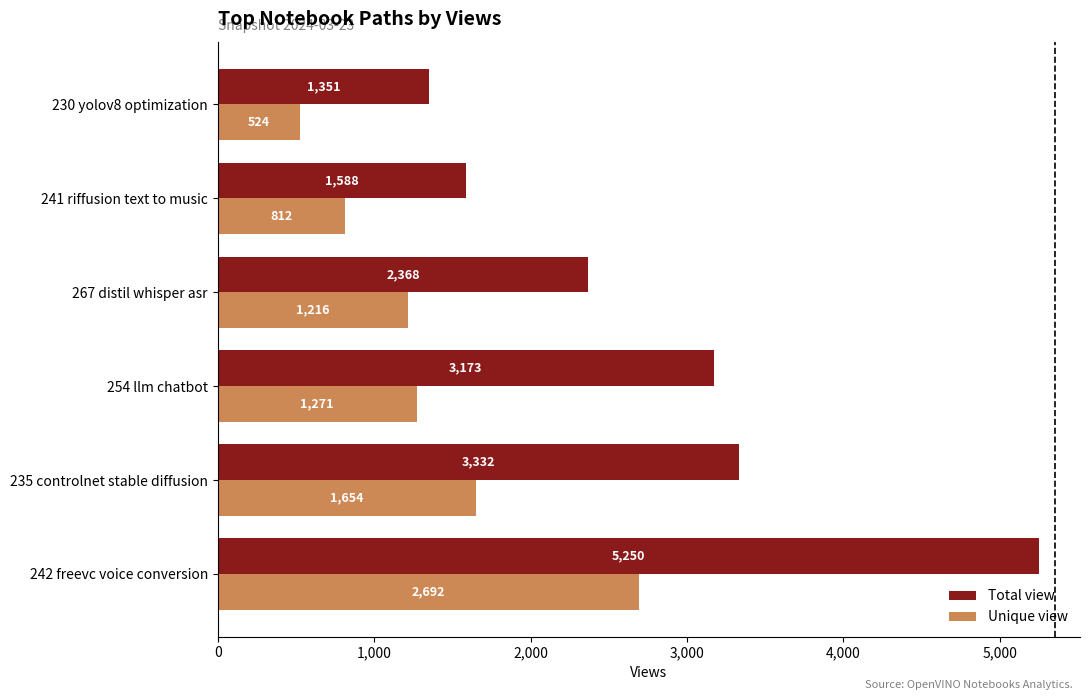

Is the value of Total view at 235 controlnet stable diffusion greater than the value of Unique view at 242 freevc voice conversion?

Yes